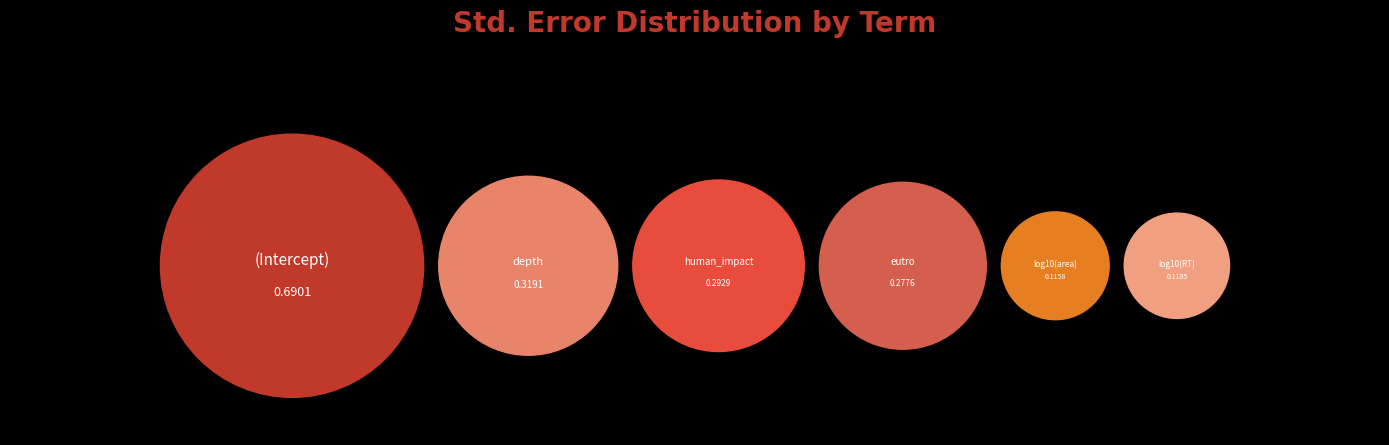

Combined, do eutro and log10(RT) account for over 50%?

No